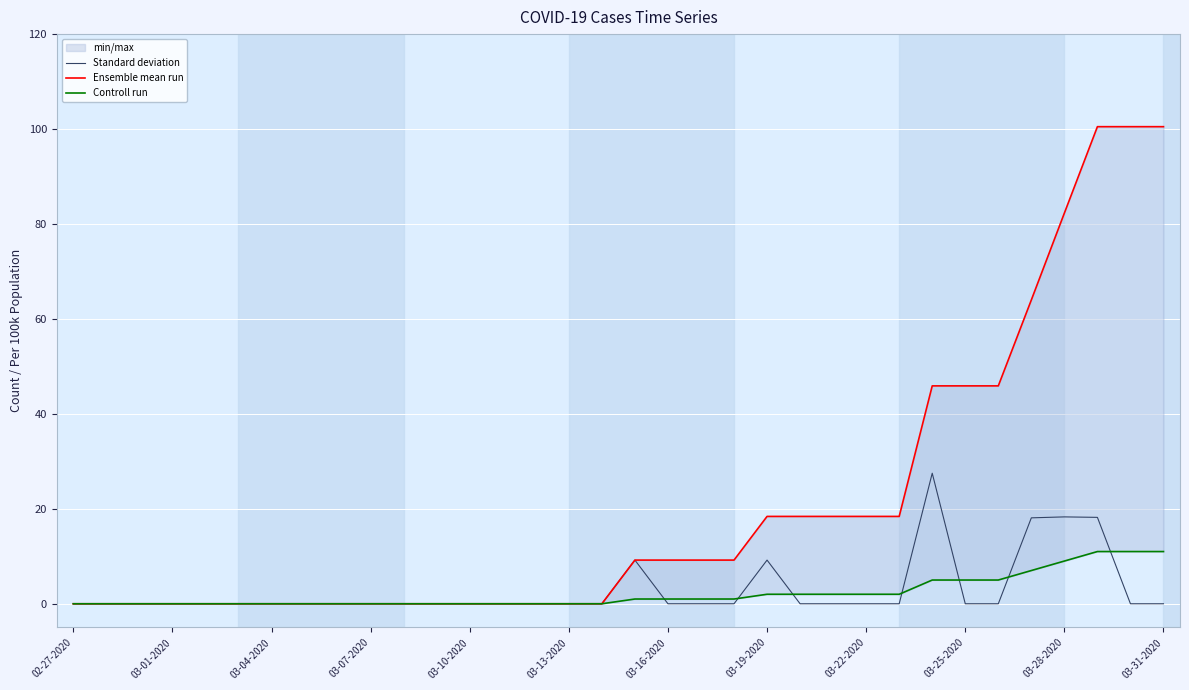

What position from the left is 03-31-2020?

34